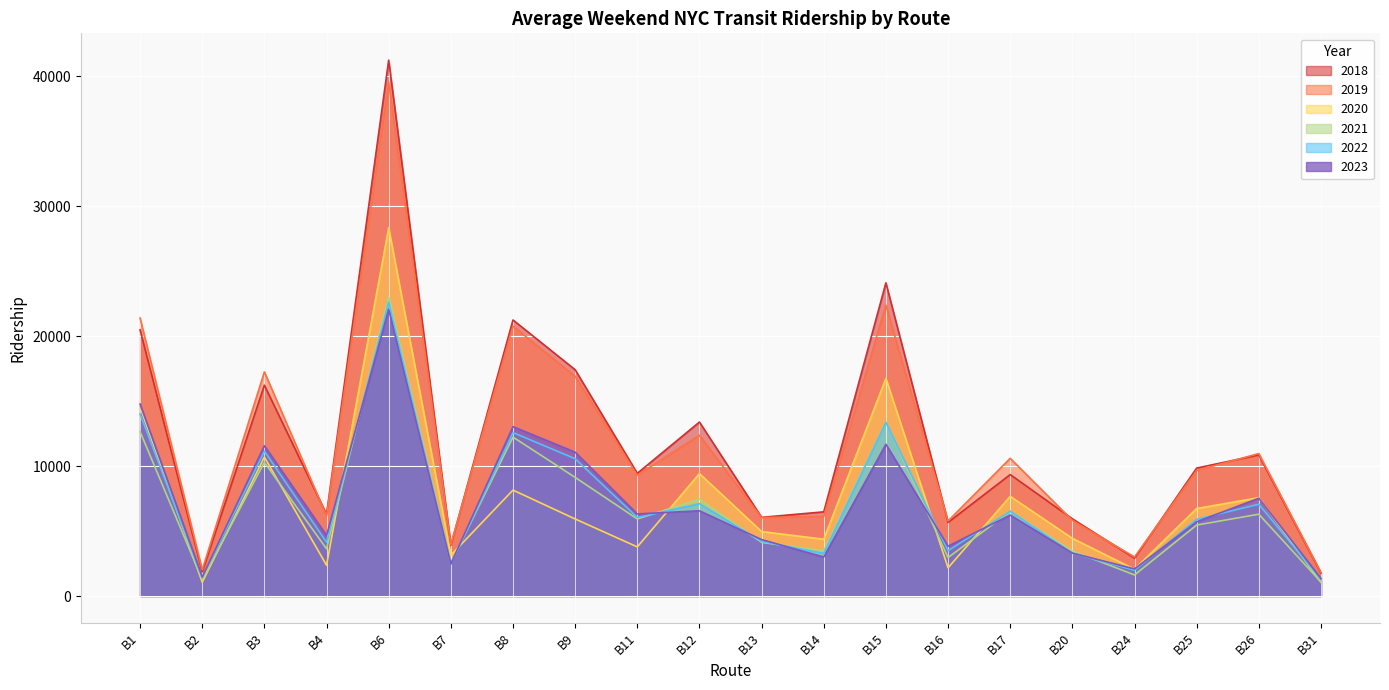

Which label corresponds to the smallest value in the chart?

B31